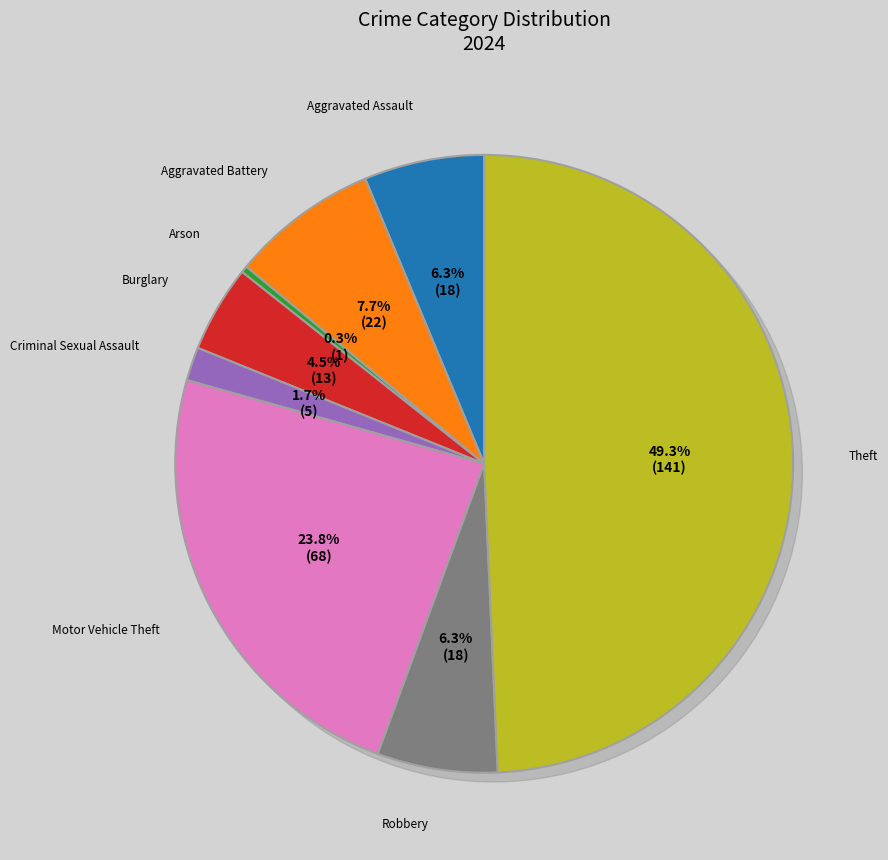

Does Theft represent more than half of the total?

No